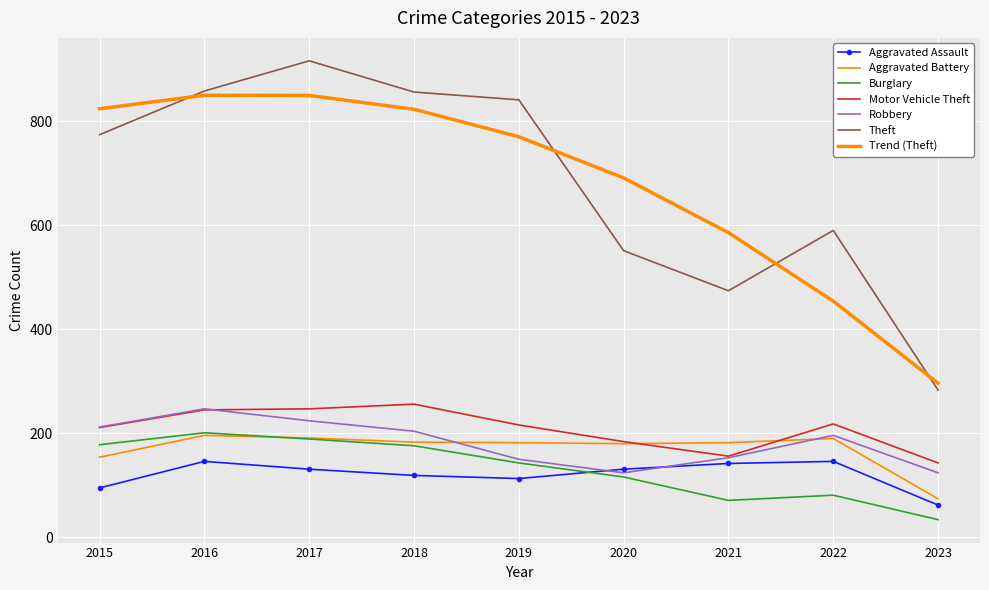

Where do Aggravated Battery and Motor Vehicle Theft first cross each other?

2020 and 2021